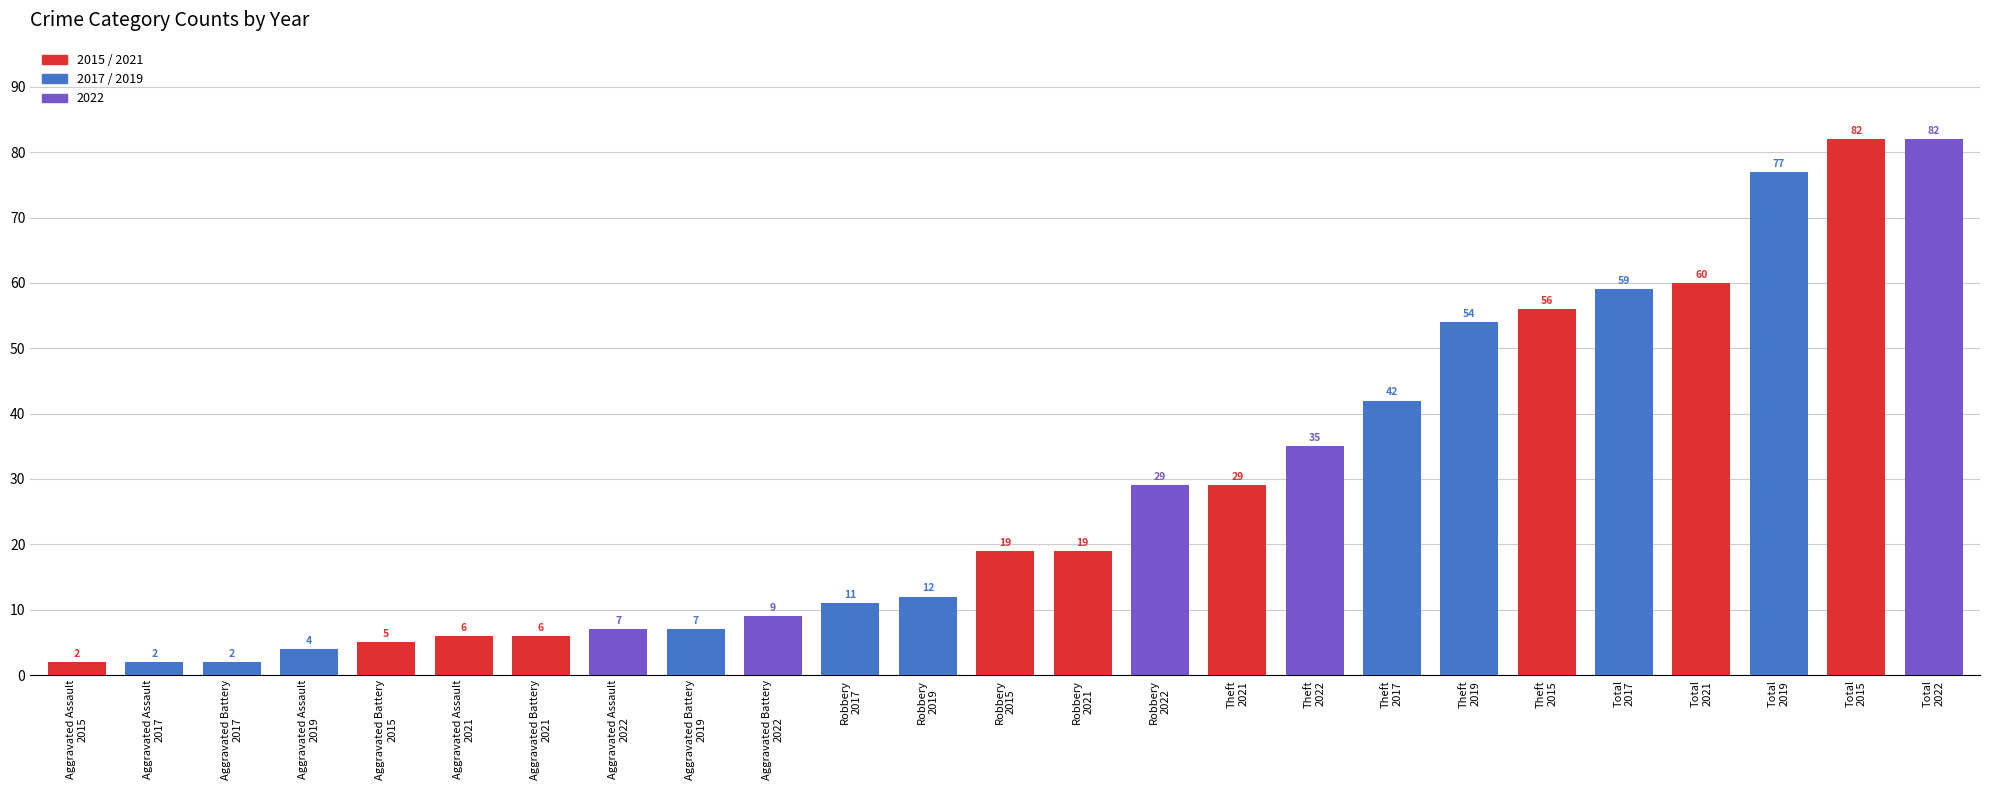

What is the difference between the maximum and minimum values?

80